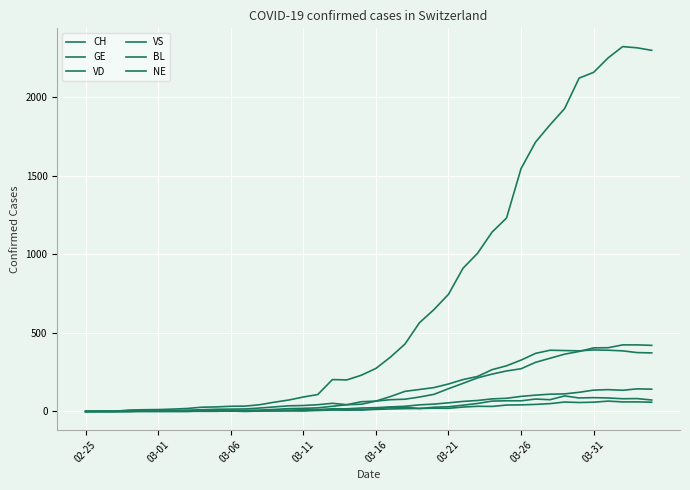

Is this an area chart (filled region under the line)?

No